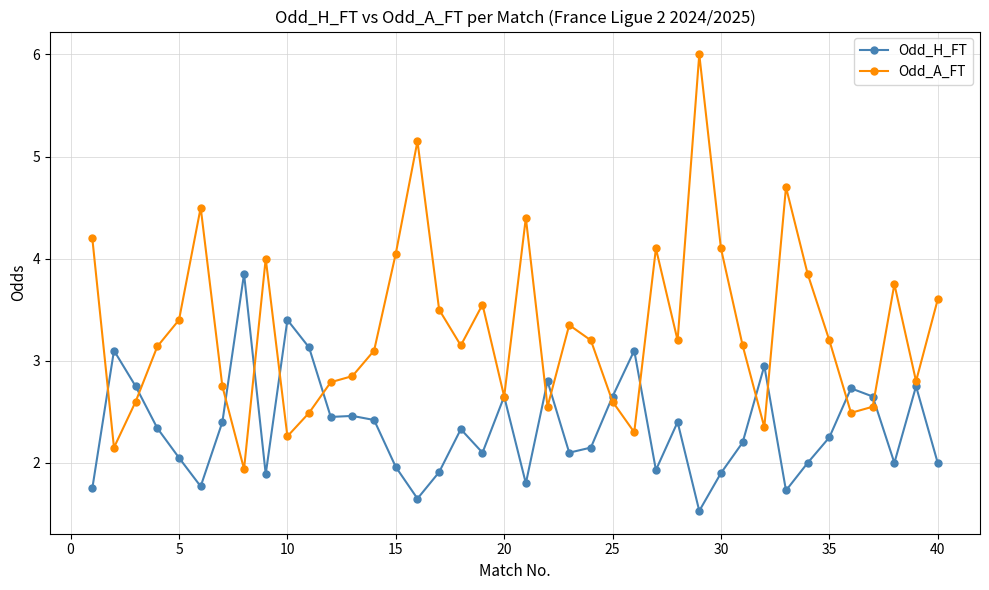

What is the lowest value of the Odd_H_FT series?

1.5